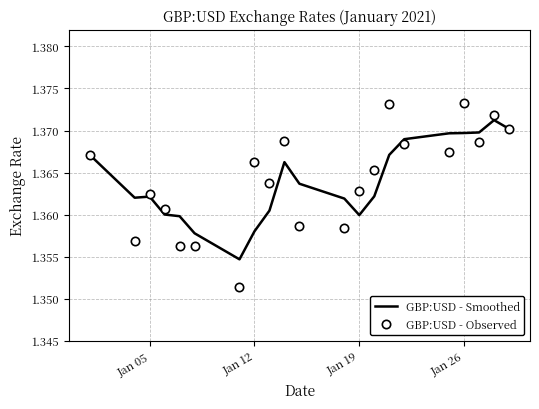

Which series has the largest range (max minus min)?

GBP:USD - Observed